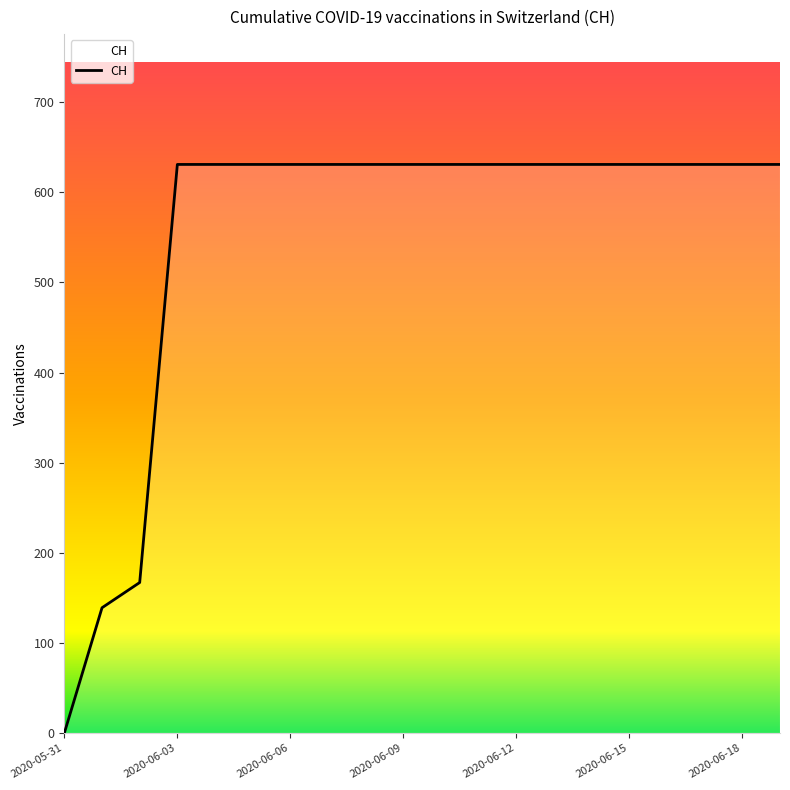

What is the maximum value shown in the chart?

631